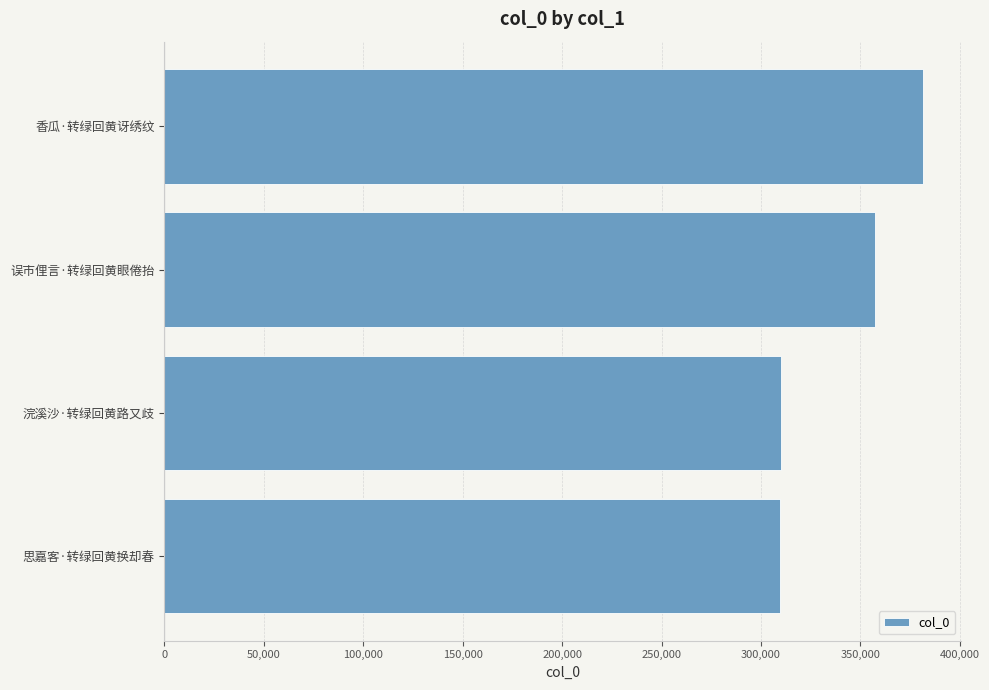

What is the greatest value displayed?

381632